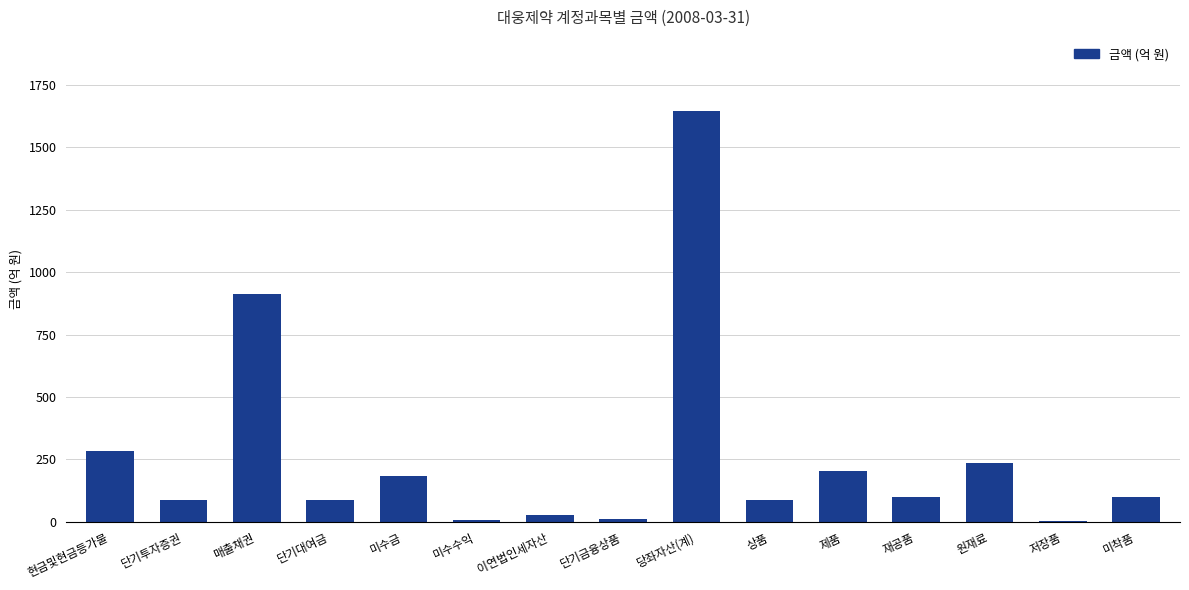

Read the value at 단기투자증권.

85.7